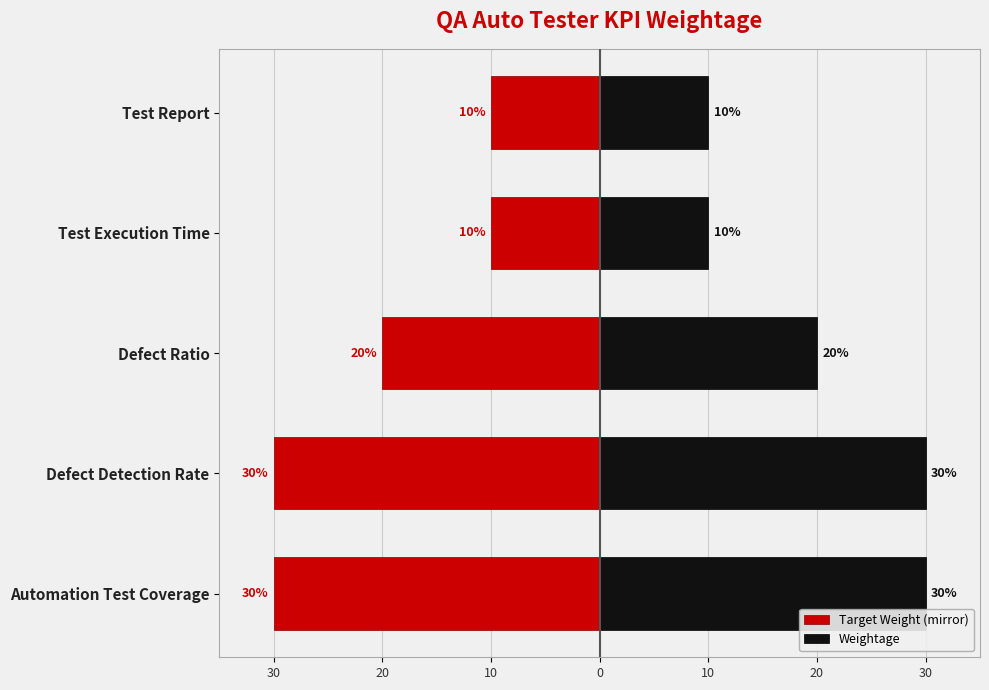

What are all the series names shown in the legend?

Target Weight (mirror), Weightage